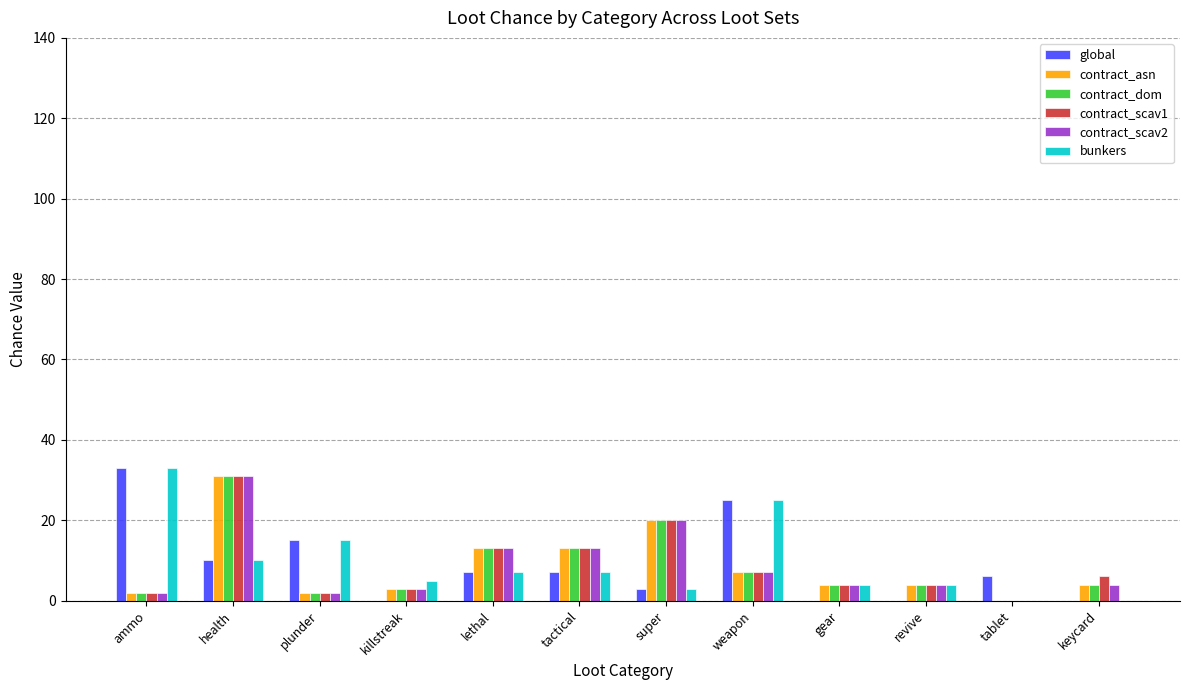

At which category is the sum across all series the highest?

health